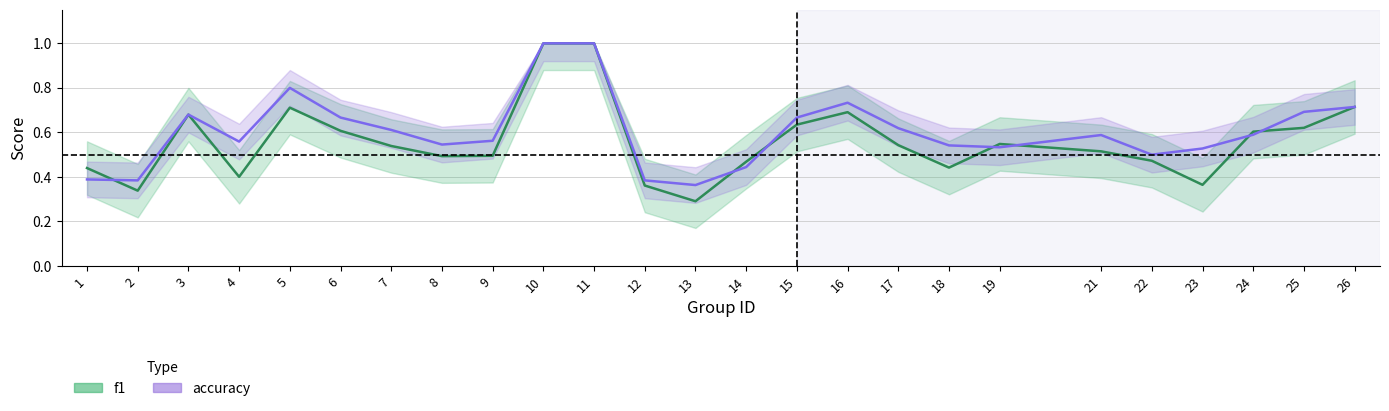

What is the total value across all series at 7?

1.2